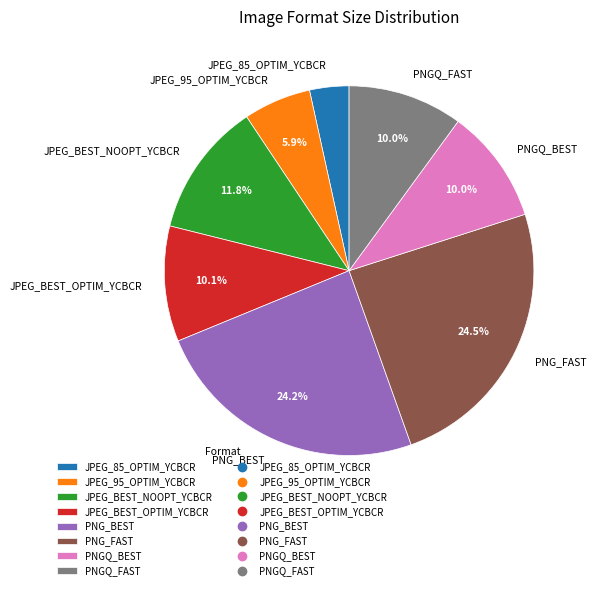

How much of the chart is everything except PNGQ_BEST?

90.0%